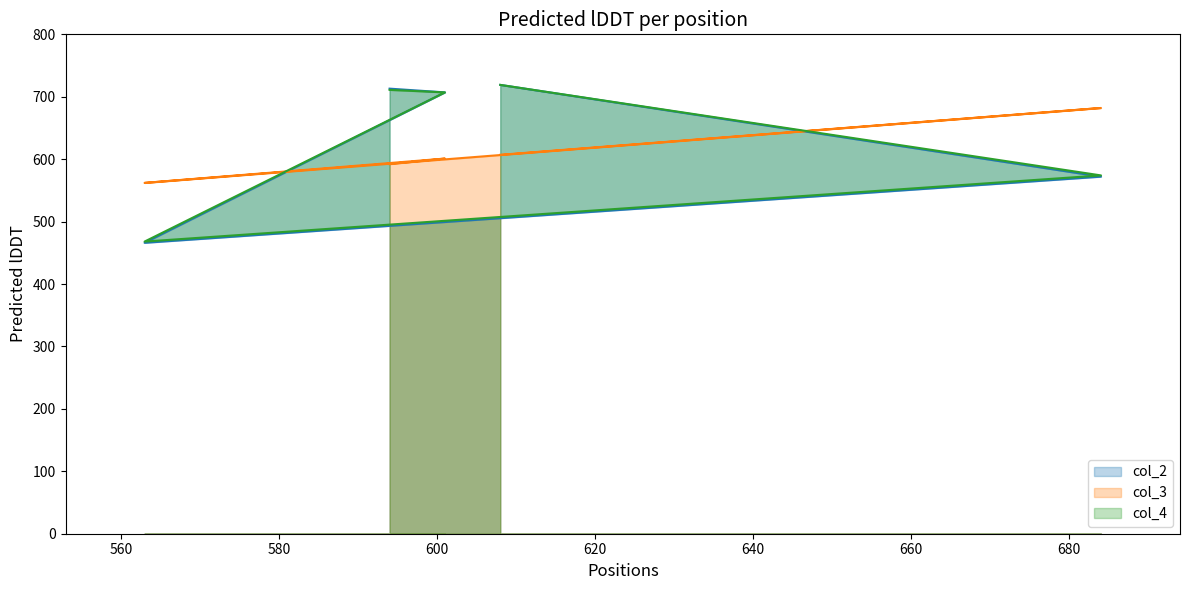

What position from the right is 608?

5